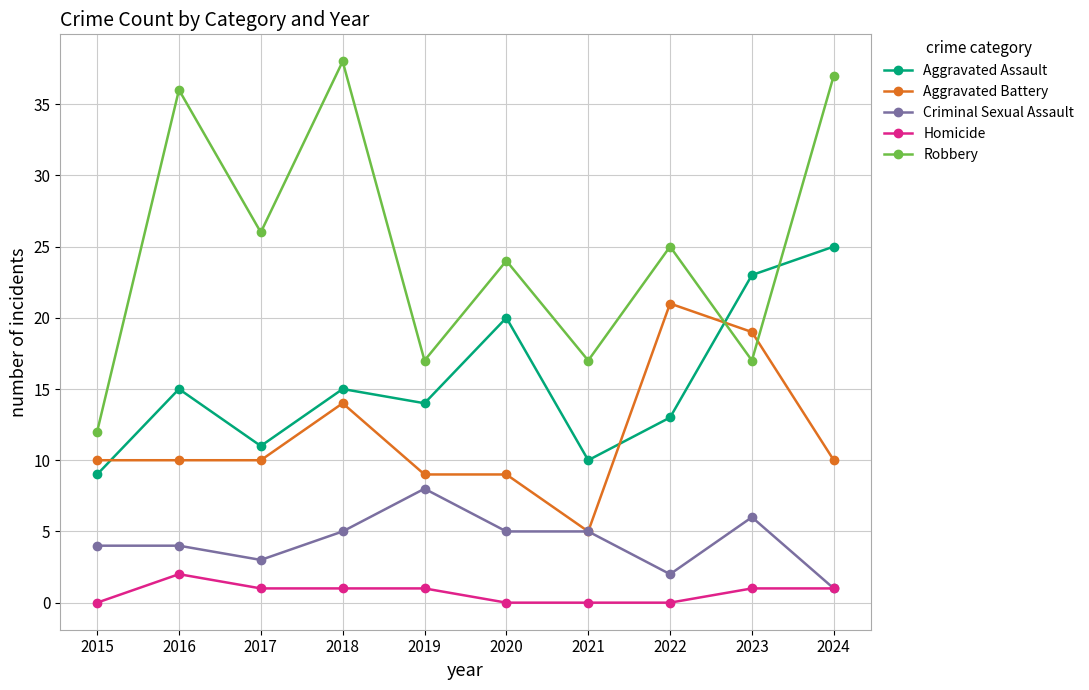

Is the value of Aggravated Assault at 2019 greater than the value of Robbery at 2019?

No